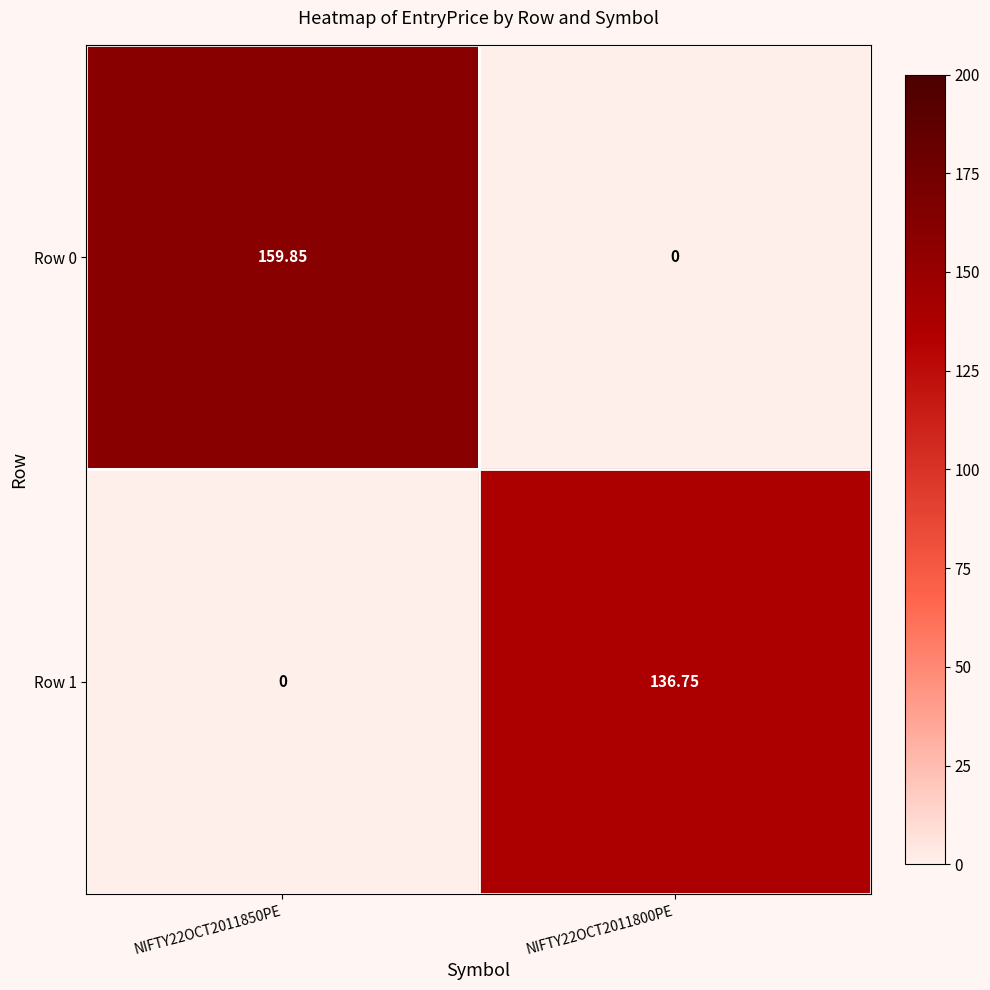

List the series in order of their overall mean, lowest first.

Row 1, Row 0